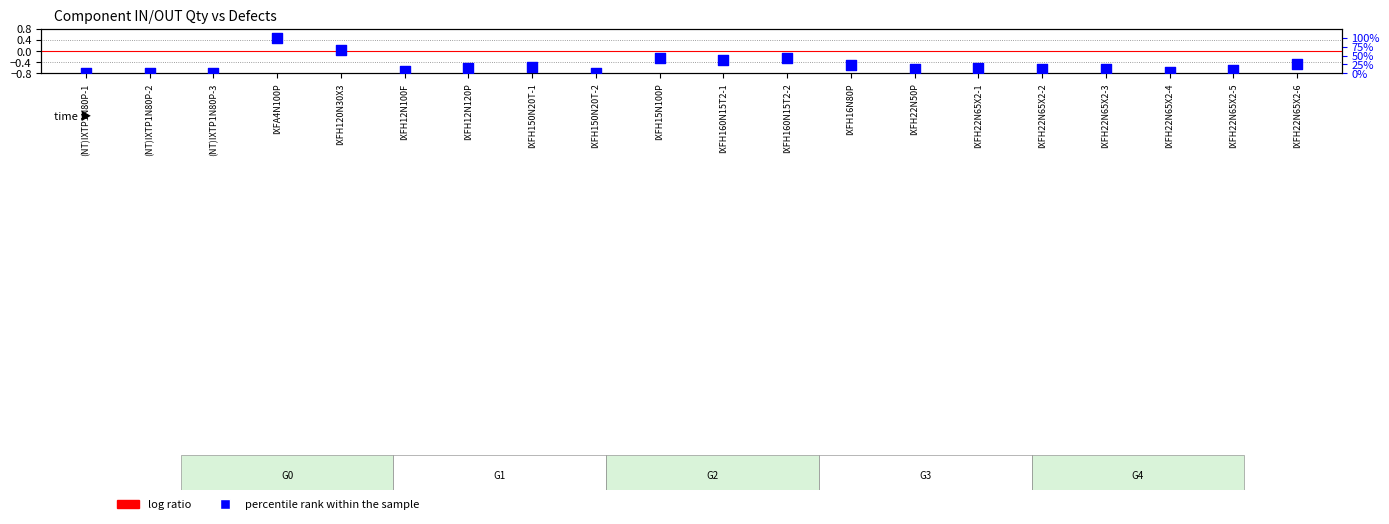

Which series has the largest total across all categories?

percentile rank within the sample